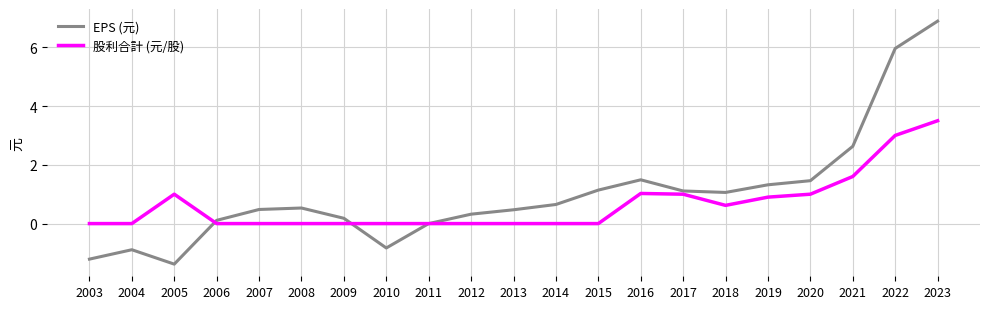

How many lines are shown in the chart?

2